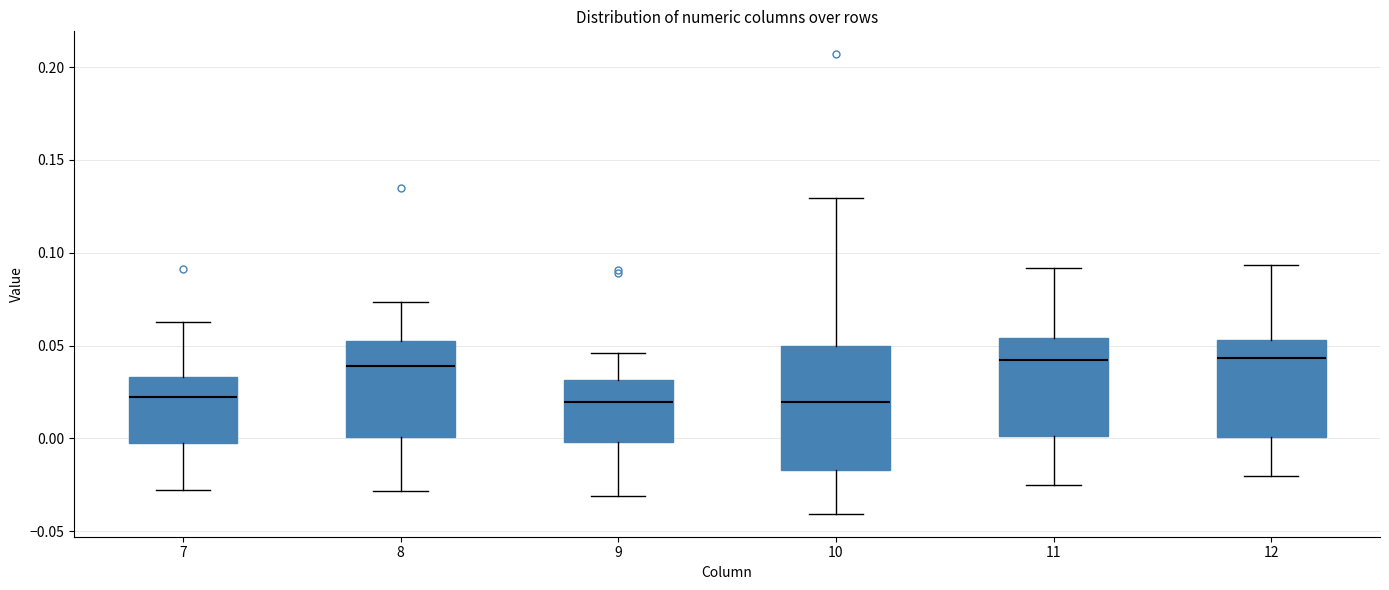

Reading left to right, transcribe this box plot: for each box, give where its median line is, the range the box spans, and where its two whiskers end, as read against the y-axis. The values are not printed on the chart, so give them approximately, as read against the axis.

7: median 0.025, box 0.000 to 0.035, whiskers -0.030 to 0.065
8: median 0.040, box 0.000 to 0.055, whiskers -0.030 to 0.075
9: median 0.020, box 0.000 to 0.030, whiskers -0.030 to 0.045
10: median 0.020, box -0.015 to 0.050, whiskers -0.040 to 0.130
11: median 0.040, box 0.000 to 0.055, whiskers -0.025 to 0.090
12: median 0.045, box 0.000 to 0.055, whiskers -0.020 to 0.095